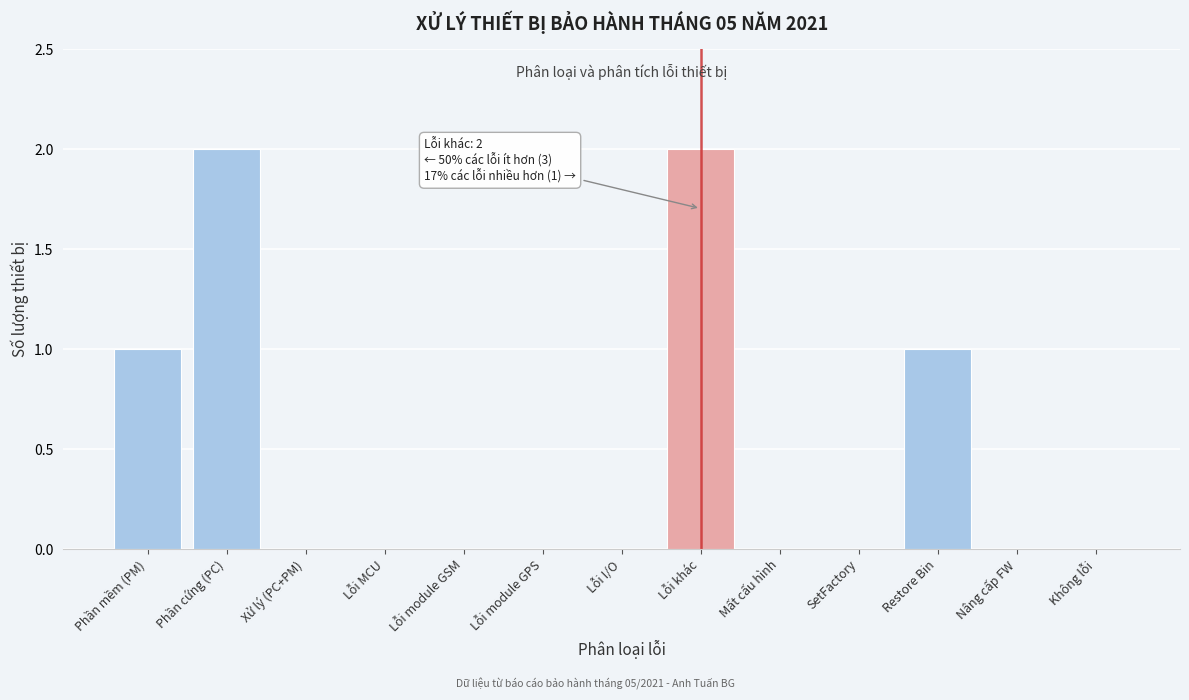

Reading right to left, extract all data points from this chart.

Không lỗi=0	Nâng cấp FW=0	Restore Bin=1	SetFactory=0	Mất cấu hình=0	Lỗi khác=2	Lỗi I/O=0	Lỗi module GPS=0	Lỗi module GSM=0	Lỗi MCU=0	Xử lý (PC+PM)=0	Phần cứng (PC)=2	Phần mềm (PM)=1